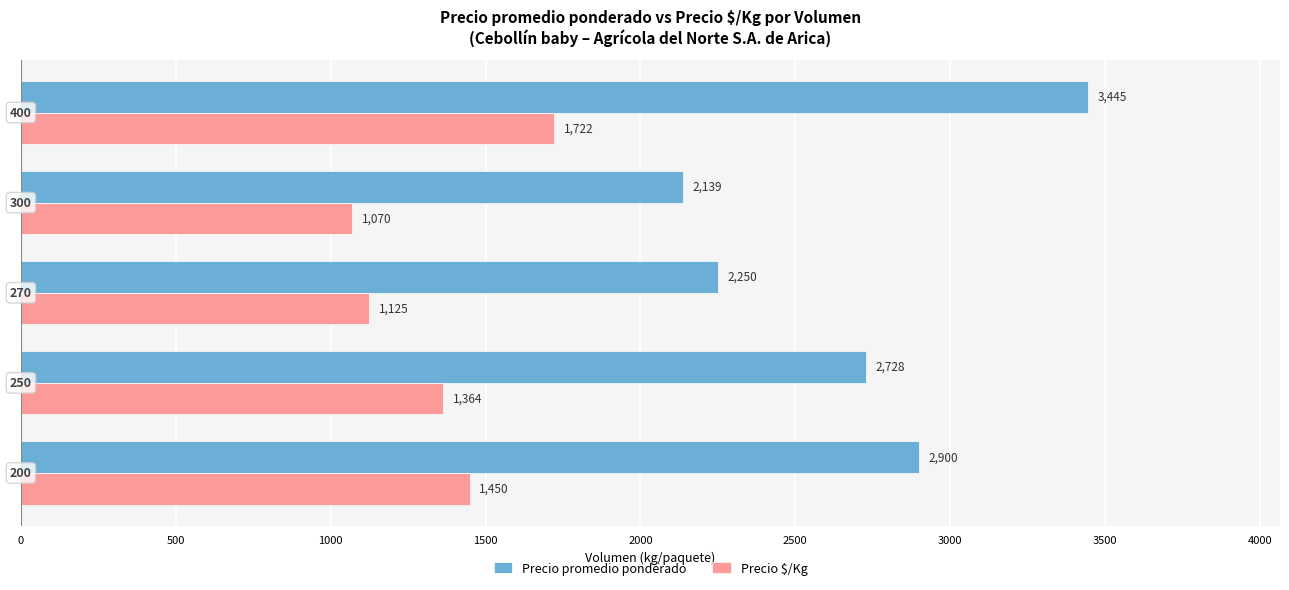

Which series has the largest total across all categories?

Precio promedio ponderado